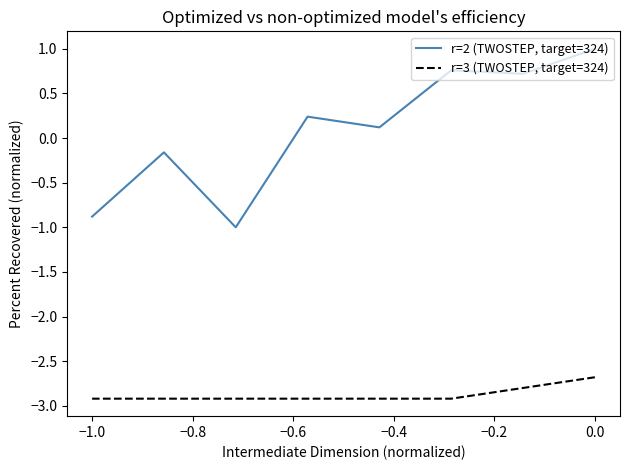

What is the value of the r=3 (TWOSTEP, target=324) point at the 5th from the left?

-2.9